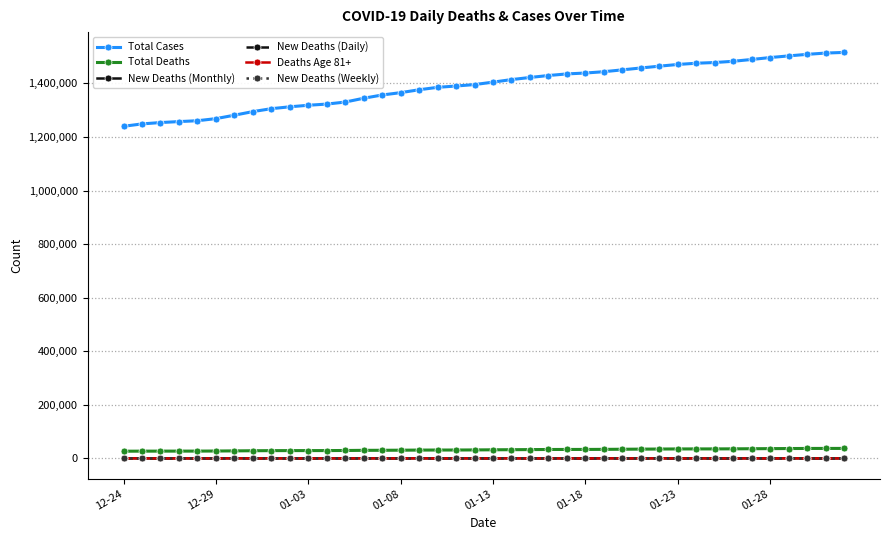

What is the maximum value shown in the chart?

1515889